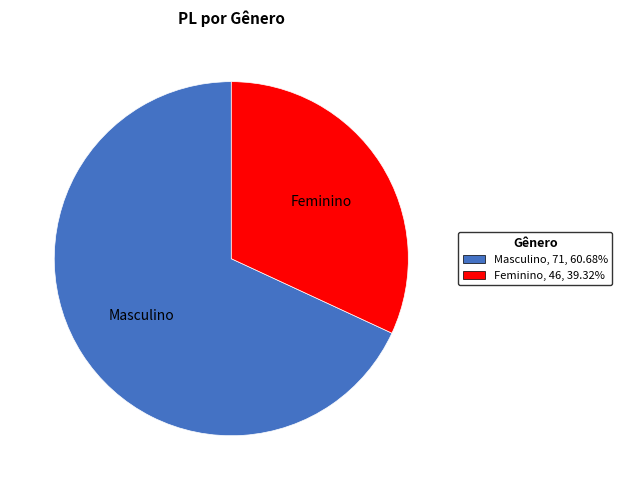

Between Masculino and Feminino, which is larger?

Masculino